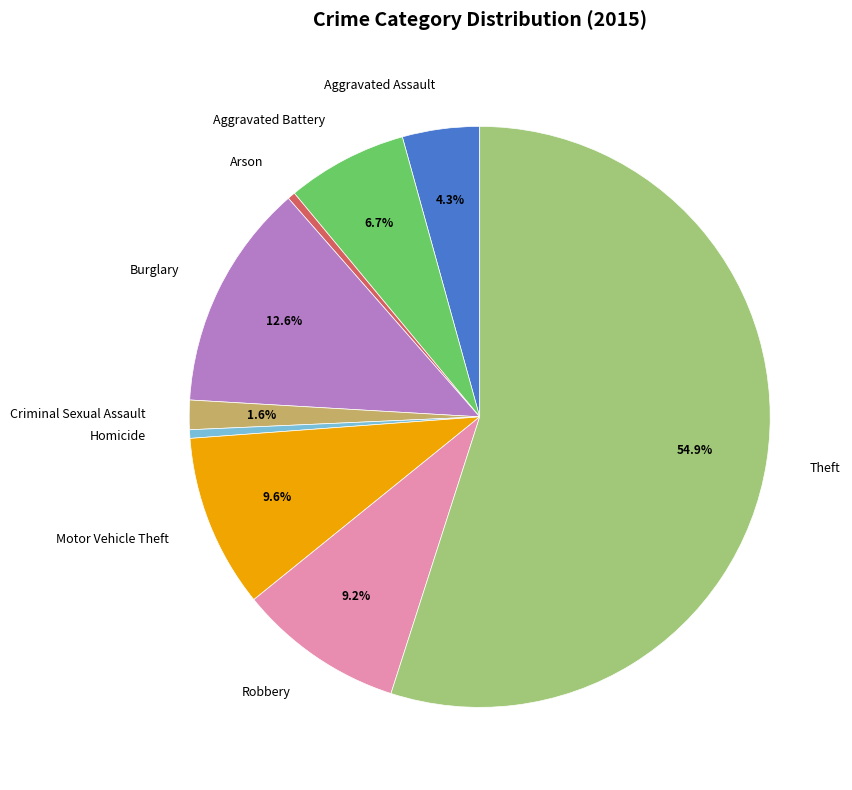

True or false: Motor Vehicle Theft accounts for 24% of the total.

False